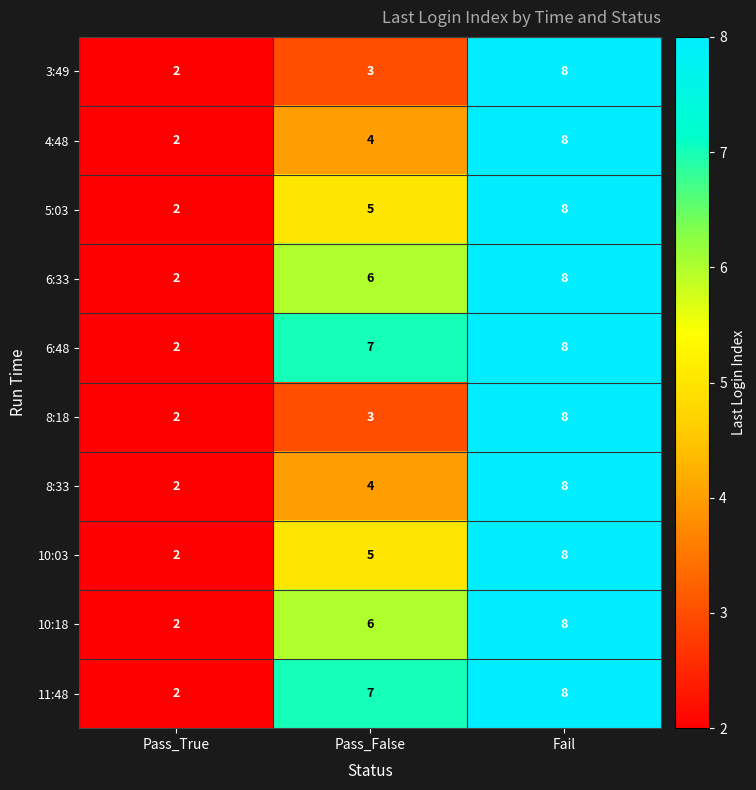

What is the average value of the 3:49 series?

4